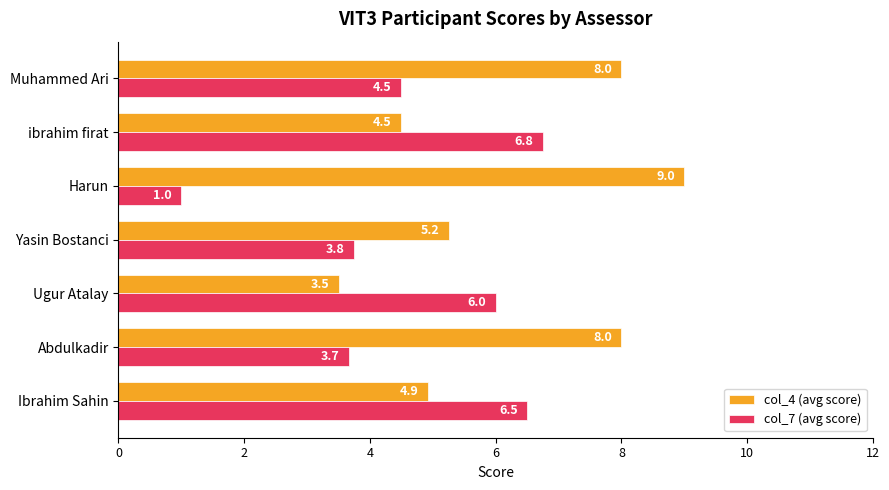

Which series has the largest total across all categories?

col_4 (avg score)